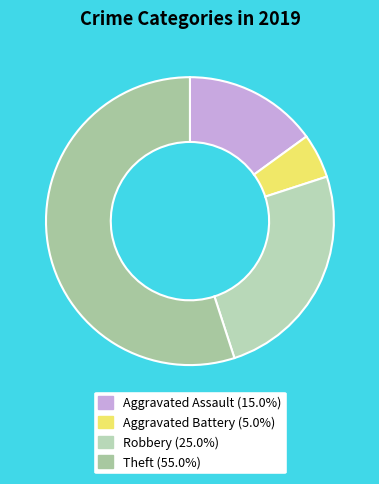

Which category has the smallest portion of the pie?

Aggravated Battery